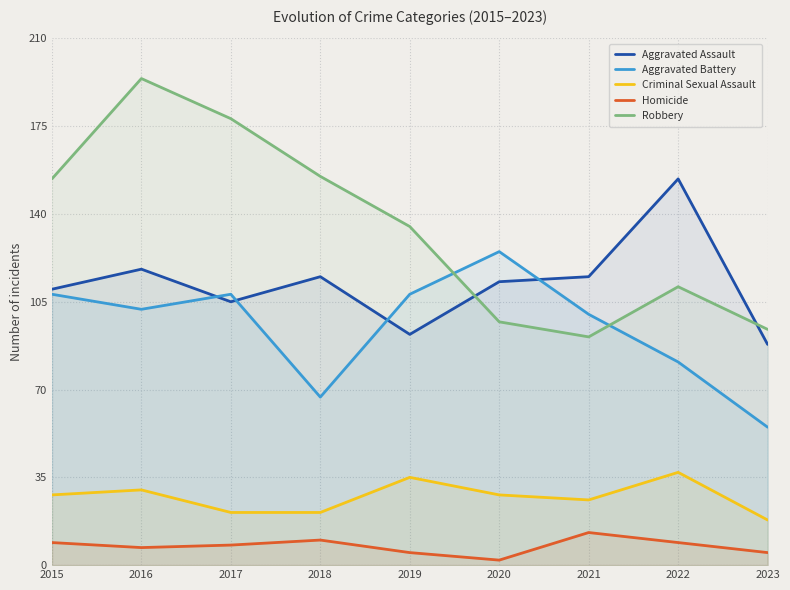

What is the sum of the Robbery values at 2019 and 2021?

226